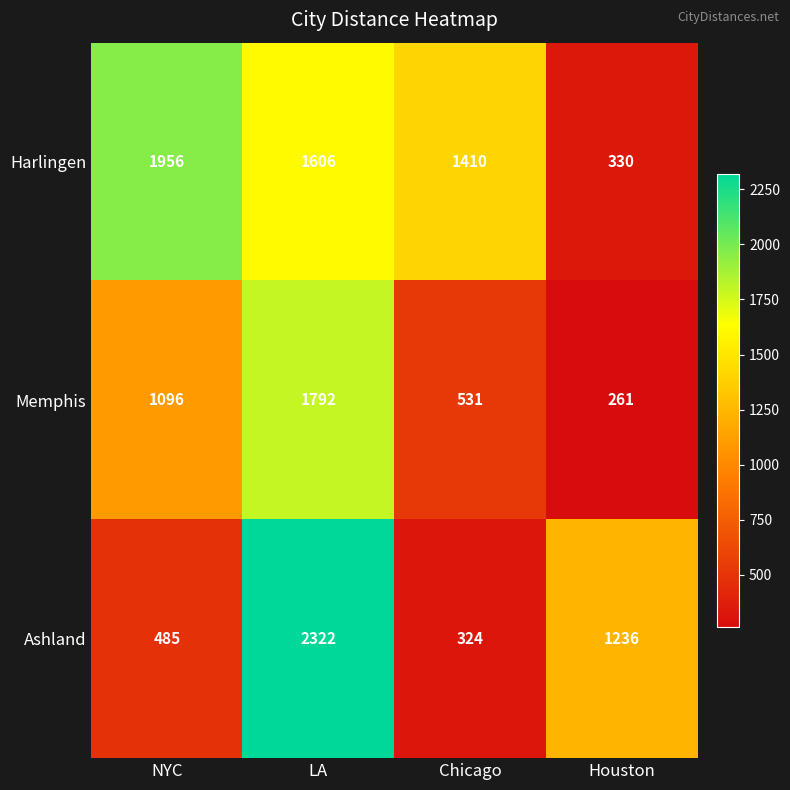

How many series are shown in this chart?

3